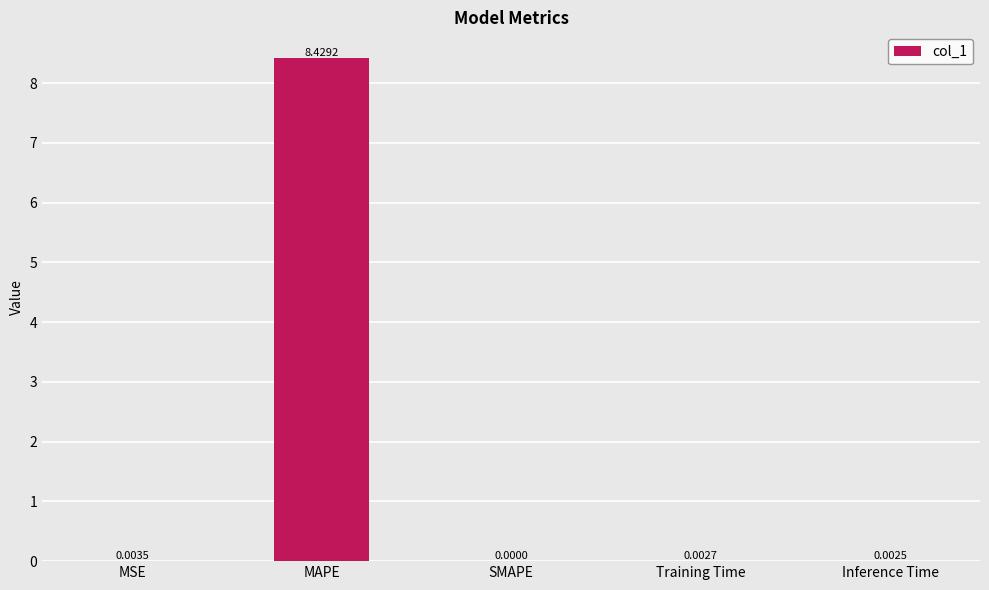

Which category has the highest value across all series?

MAPE